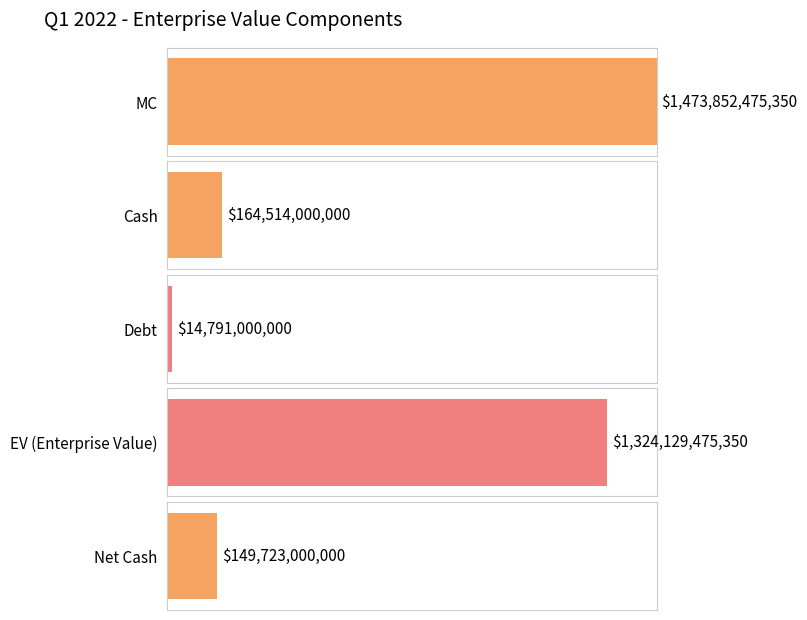

Reading left to right, what are all the values shown in this chart?

1473852475350	164514000000	14791000000	1324129475350	149723000000